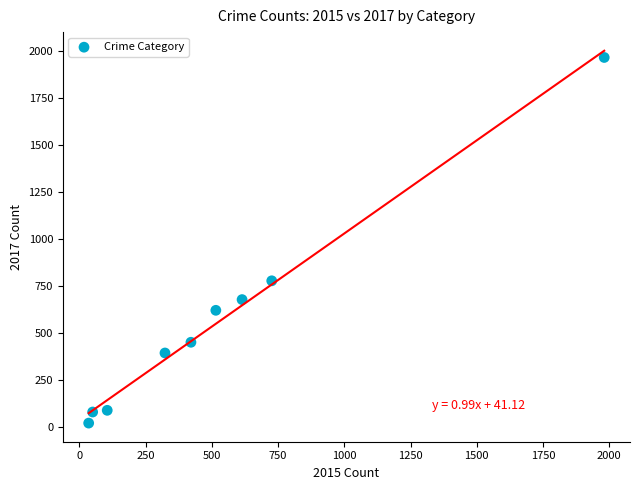

What Y value in the scatter plot is closest to 995?

780